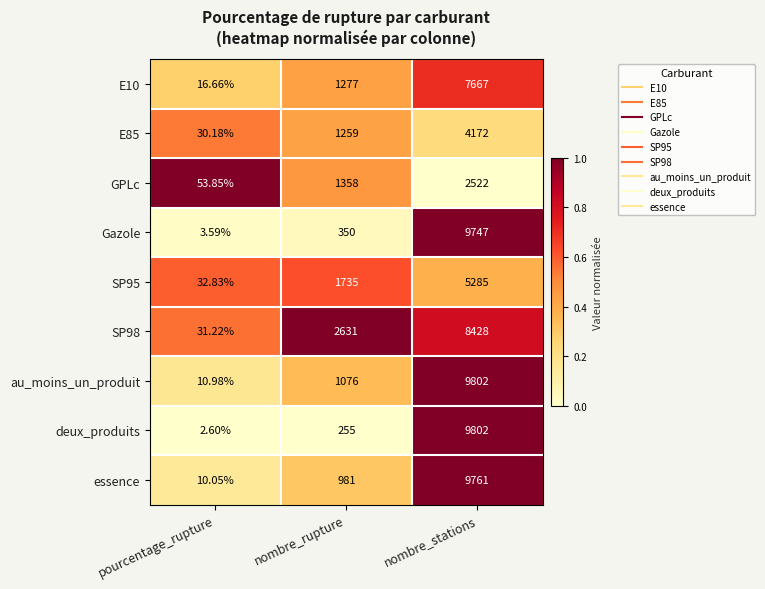

What is the maximum value shown in the chart?

9802.0